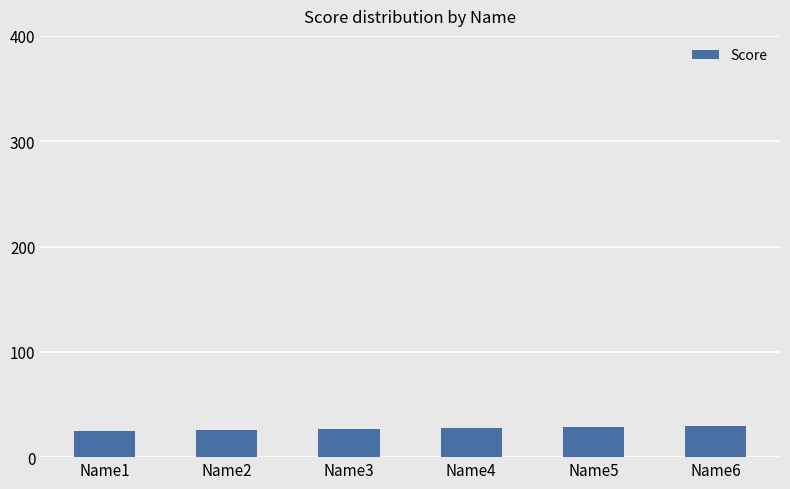

What is the difference between the values at Name2 and Name6?

4